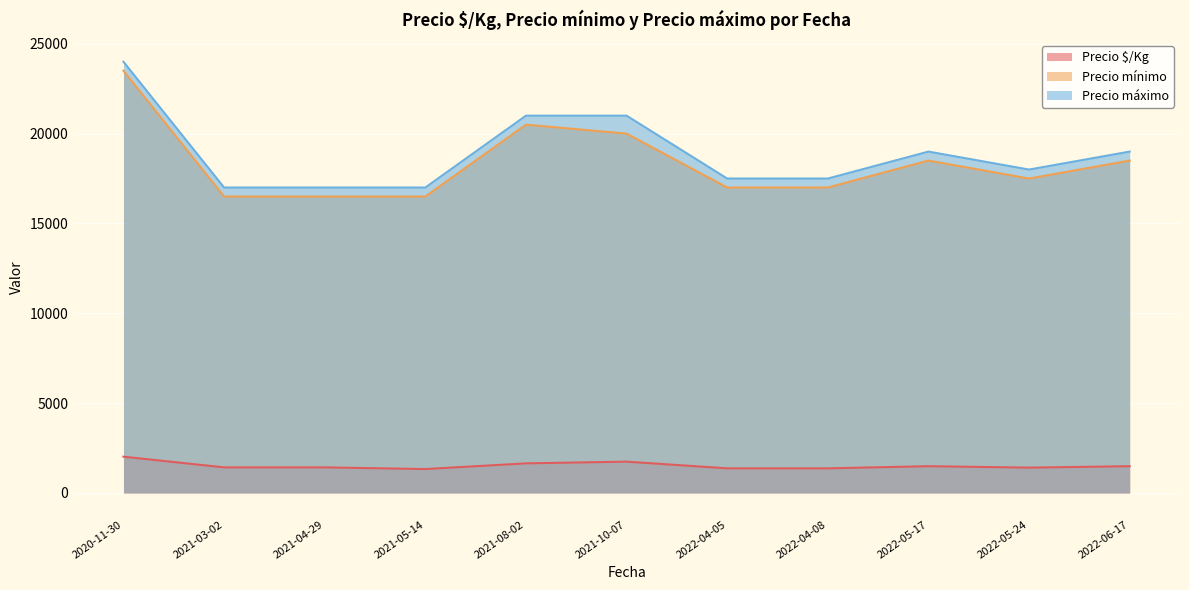

What is the sum of all Precio máximo values?

208000.0